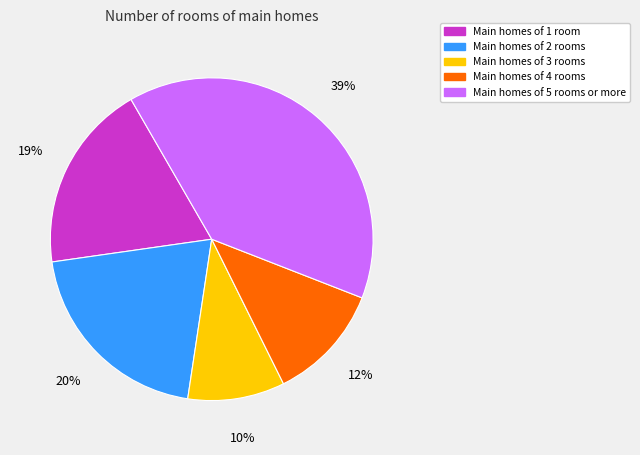

What percentage is the Main homes of 2 rooms slice, to the nearest percent?

20%